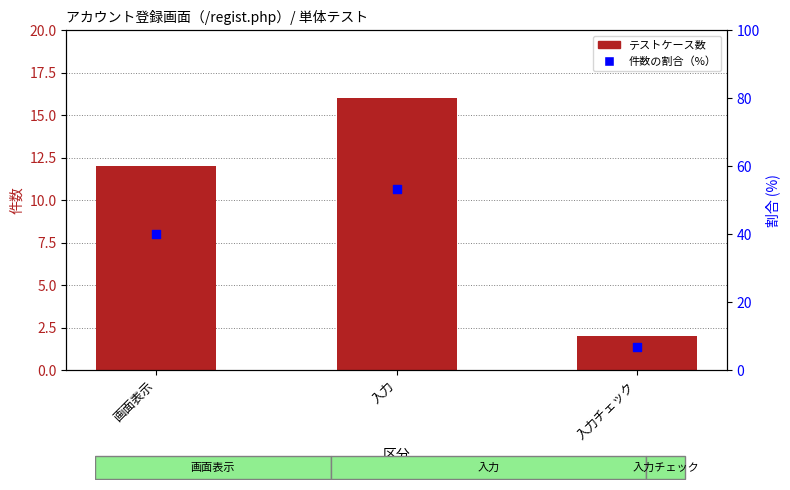

Which series has the largest total across all categories?

件数の割合（%）